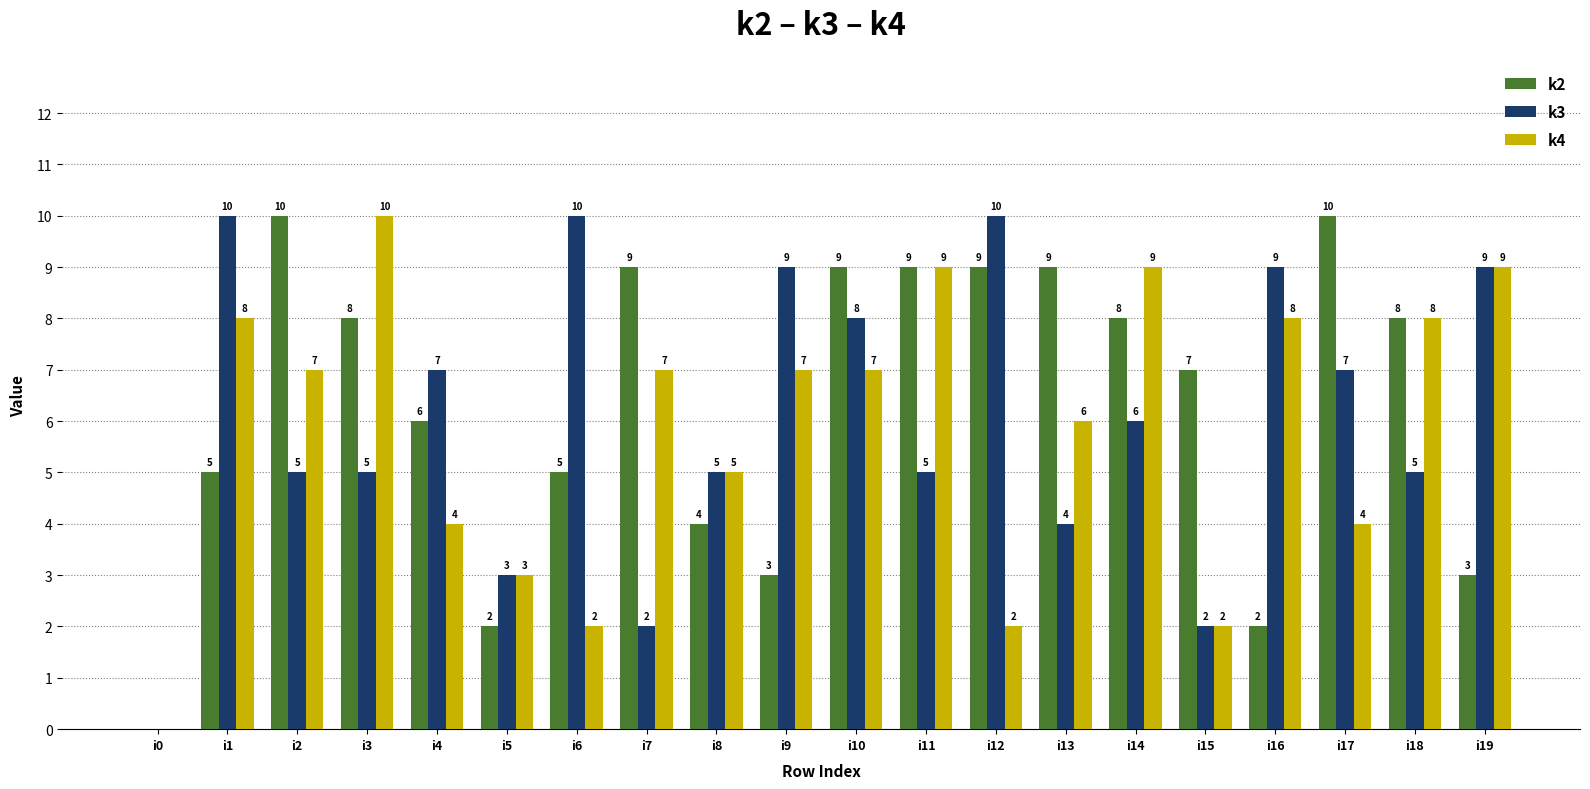

Count the number of categories in the chart.

20